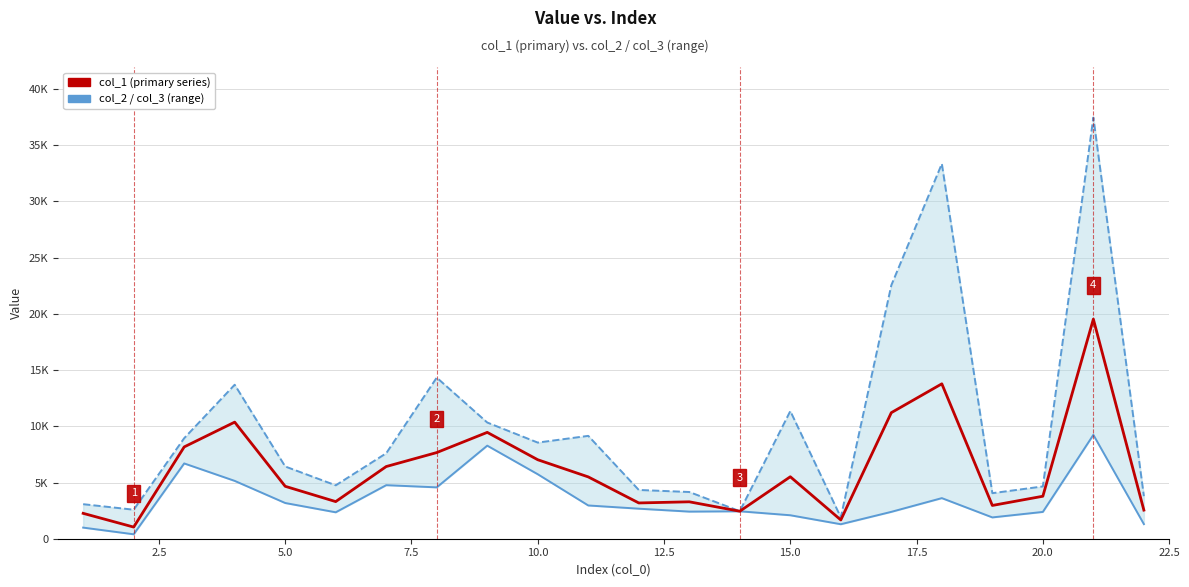

Reading right to left, transcribe all the data shown in this chart.

col_2: 1300.7	9241.8	2384.5	1896.0	3611.8	2390.7	1289.4	2088.0	2440.4	2412.2	2672.8	2959.0	5736.3	8280.0	4569.5	4763.9	2350.9	3177.9	5145.8	6698.2	395.4	989.6
col_3: 3785.5	37468.4	4652.2	4051.8	33357.1	22548.6	1905.9	11355.7	2450.5	4156.6	4338.2	9151.3	8552.9	10338.1	14331.0	7602.1	4751.4	6426.4	13699.4	8943.0	2582.0	3073.2
col_1: 2545.4	19535.5	3779.0	2959.7	13779.5	11214.2	1669.8	5511.9	2445.4	3284.4	3182.3	5499.2	7026.5	9461.3	7664.8	6421.2	3302.6	4663.2	10371.7	8166.5	1035.8	2258.1